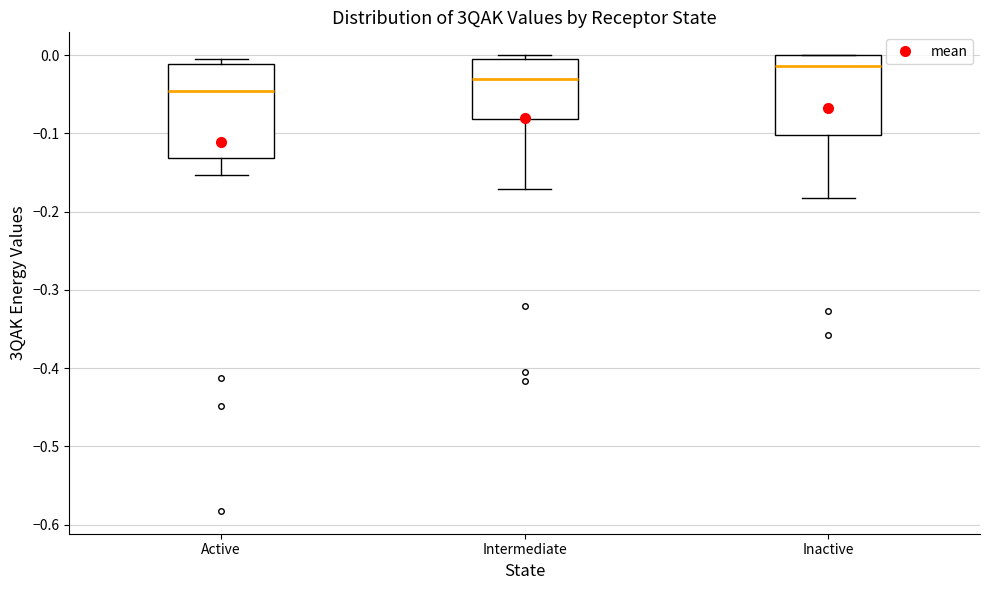

Where is the upper edge of the box for Intermediate on the y-axis? The values are not printed on the chart, so give them approximately, as read against the axis.

0.00